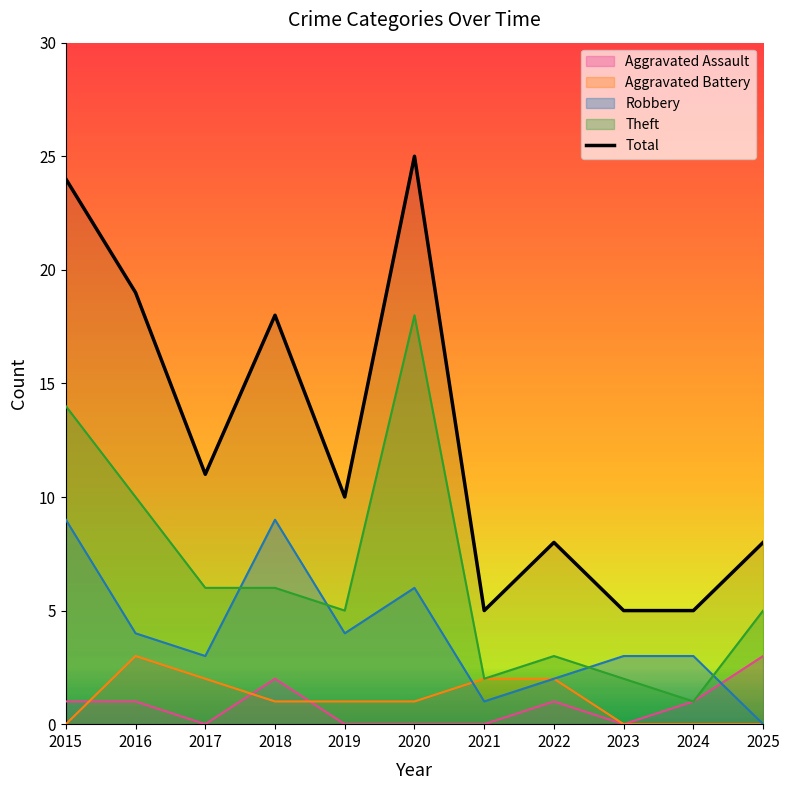

What is the greatest value displayed?

25